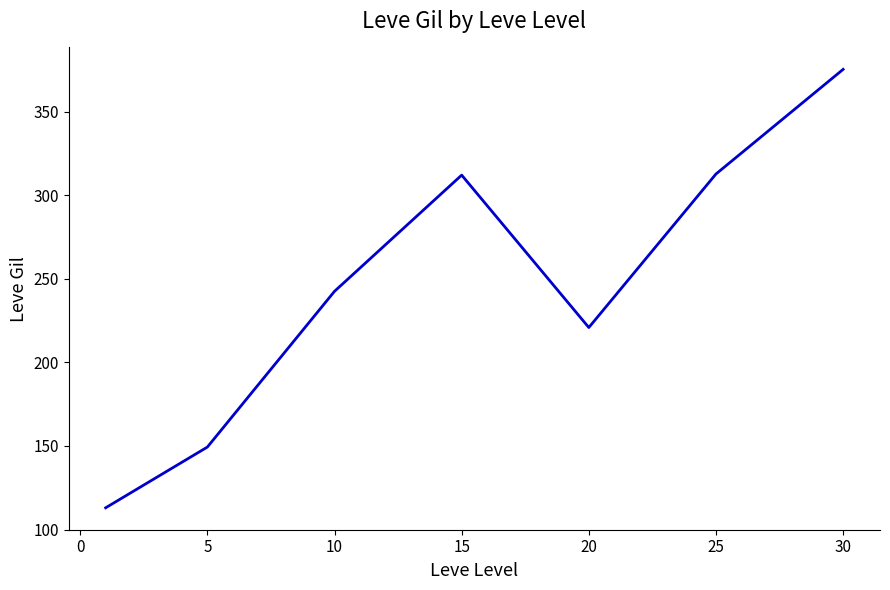

How many interior local peaks (higher than both neighbors) does the data have?

1